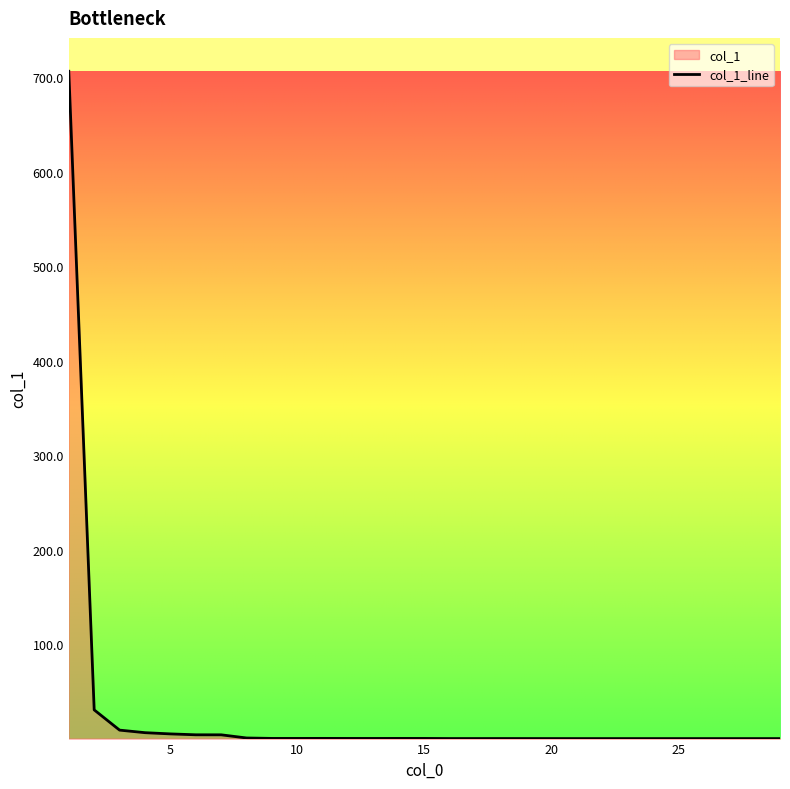

Between 16.0 and 9.0, which is larger?

9.0